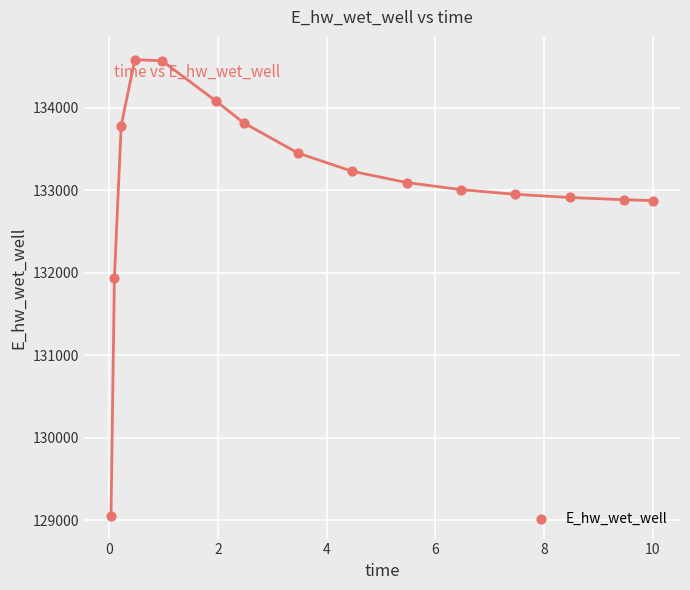

What Y value in the scatter plot is closest to 131819?

131939.4